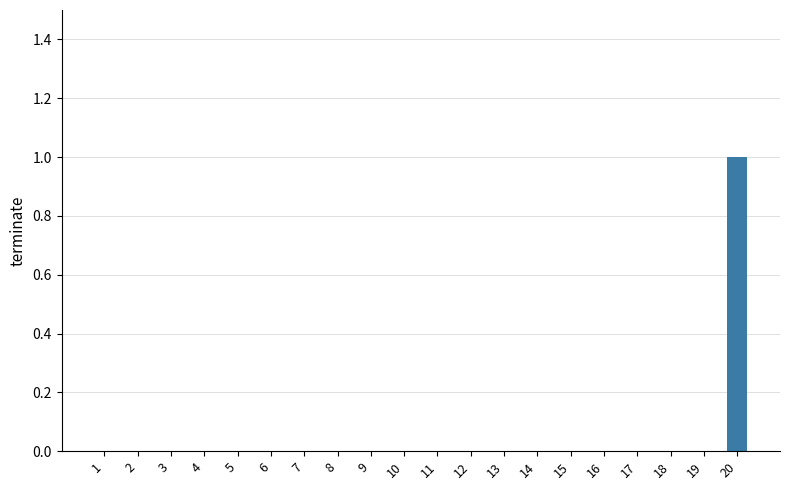

The value at 19 is -1. True or false?

False